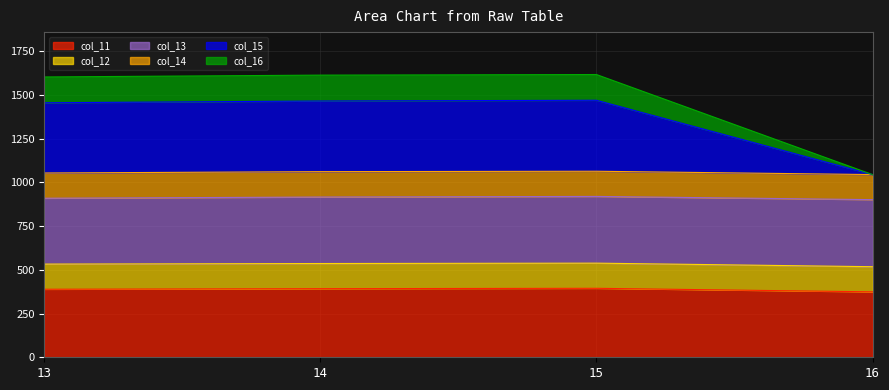

Between 15 and 16, which series saw the biggest shift?

col_15